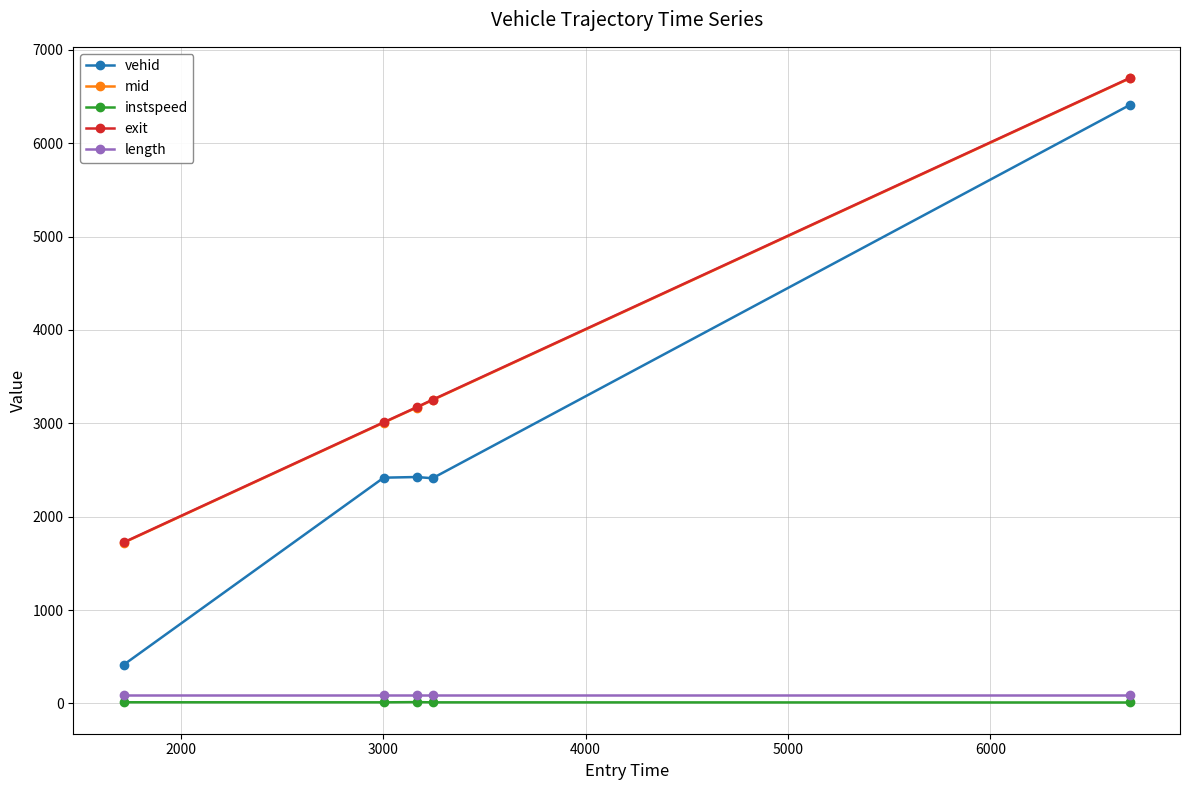

What is the greatest value displayed?

6697.0